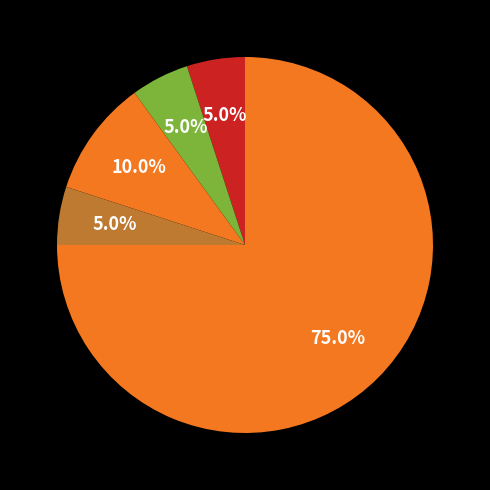

Count the number of slices in the pie.

5